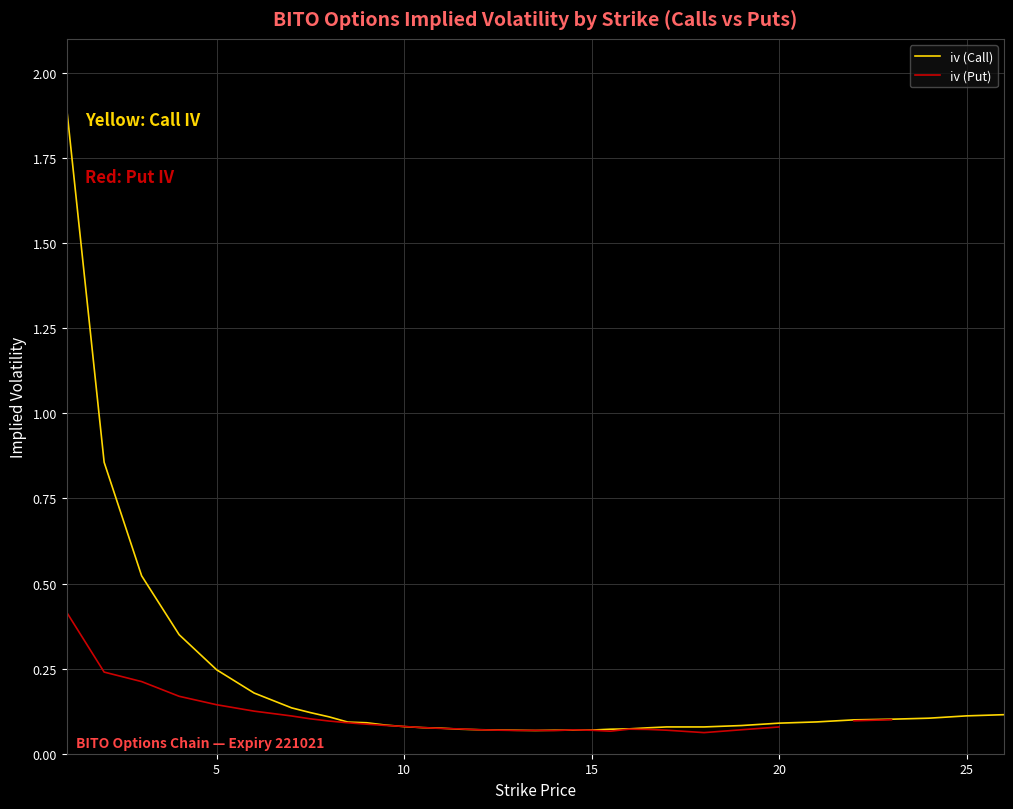

Which series has the largest total across all categories?

iv (Call)